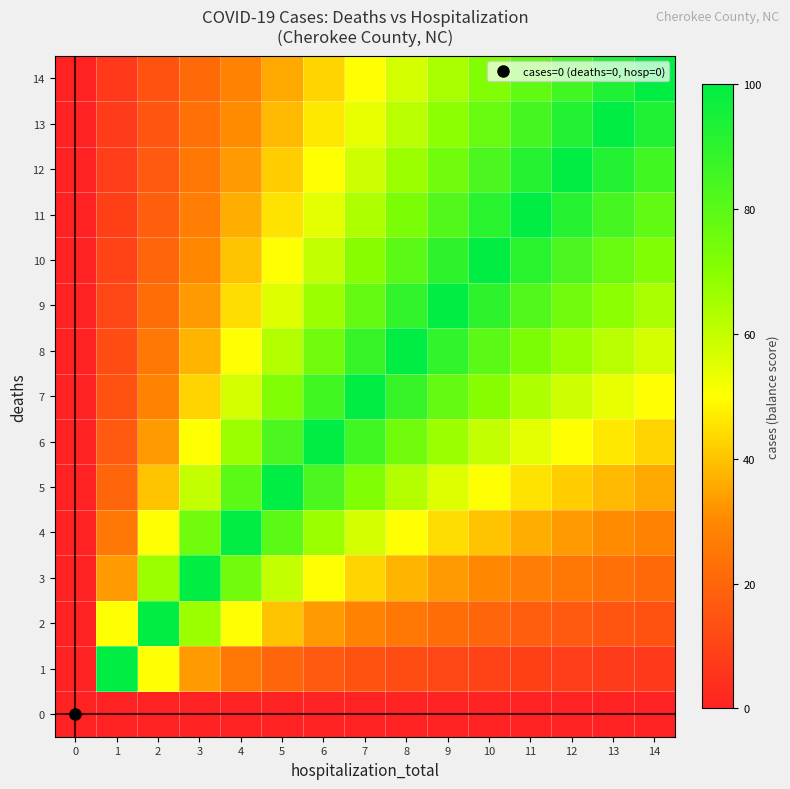

Reading left to right, transcribe all the data shown in this chart.

0: 0=0.0	1=0.0	2=0.0	3=0.0	4=0.0	5=0.0	6=0.0	7=0.0	8=0.0	9=0.0	10=0.0	11=0.0	12=0.0	13=0.0	14=0.0
1: 0=0.0	1=100.0	2=50.0	3=33.3	4=25.0	5=20.0	6=16.7	7=14.3	8=12.5	9=11.1	10=10.0	11=9.1	12=8.3	13=7.7	14=7.1
2: 0=0.0	1=50.0	2=100.0	3=66.7	4=50.0	5=40.0	6=33.3	7=28.6	8=25.0	9=22.2	10=20.0	11=18.2	12=16.7	13=15.4	14=14.3
3: 0=0.0	1=33.3	2=66.7	3=100.0	4=75.0	5=60.0	6=50.0	7=42.9	8=37.5	9=33.3	10=30.0	11=27.3	12=25.0	13=23.1	14=21.4
4: 0=0.0	1=25.0	2=50.0	3=75.0	4=100.0	5=80.0	6=66.7	7=57.1	8=50.0	9=44.4	10=40.0	11=36.4	12=33.3	13=30.8	14=28.6
5: 0=0.0	1=20.0	2=40.0	3=60.0	4=80.0	5=100.0	6=83.3	7=71.4	8=62.5	9=55.6	10=50.0	11=45.5	12=41.7	13=38.5	14=35.7
6: 0=0.0	1=16.7	2=33.3	3=50.0	4=66.7	5=83.3	6=100.0	7=85.7	8=75.0	9=66.7	10=60.0	11=54.5	12=50.0	13=46.2	14=42.9
7: 0=0.0	1=14.3	2=28.6	3=42.9	4=57.1	5=71.4	6=85.7	7=100.0	8=87.5	9=77.8	10=70.0	11=63.6	12=58.3	13=53.8	14=50.0
8: 0=0.0	1=12.5	2=25.0	3=37.5	4=50.0	5=62.5	6=75.0	7=87.5	8=100.0	9=88.9	10=80.0	11=72.7	12=66.7	13=61.5	14=57.1
9: 0=0.0	1=11.1	2=22.2	3=33.3	4=44.4	5=55.6	6=66.7	7=77.8	8=88.9	9=100.0	10=90.0	11=81.8	12=75.0	13=69.2	14=64.3
10: 0=0.0	1=10.0	2=20.0	3=30.0	4=40.0	5=50.0	6=60.0	7=70.0	8=80.0	9=90.0	10=100.0	11=90.9	12=83.3	13=76.9	14=71.4
11: 0=0.0	1=9.1	2=18.2	3=27.3	4=36.4	5=45.5	6=54.5	7=63.6	8=72.7	9=81.8	10=90.9	11=100.0	12=91.7	13=84.6	14=78.6
12: 0=0.0	1=8.3	2=16.7	3=25.0	4=33.3	5=41.7	6=50.0	7=58.3	8=66.7	9=75.0	10=83.3	11=91.7	12=100.0	13=92.3	14=85.7
13: 0=0.0	1=7.7	2=15.4	3=23.1	4=30.8	5=38.5	6=46.2	7=53.8	8=61.5	9=69.2	10=76.9	11=84.6	12=92.3	13=100.0	14=92.9
14: 0=0.0	1=7.1	2=14.3	3=21.4	4=28.6	5=35.7	6=42.9	7=50.0	8=57.1	9=64.3	10=71.4	11=78.6	12=85.7	13=92.9	14=100.0